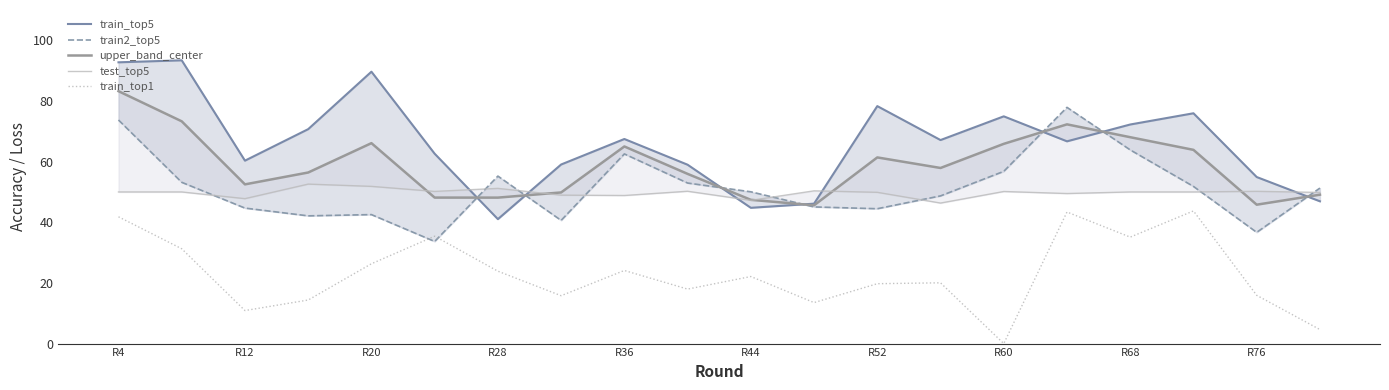

True or false: train_top5 and train_top1 cross at least once.

False